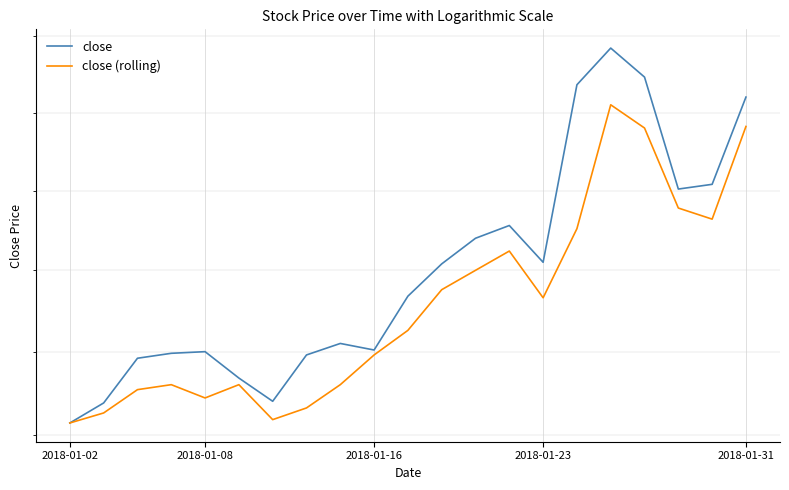

At 8, list the series in order from smallest to largest.

close (rolling), close